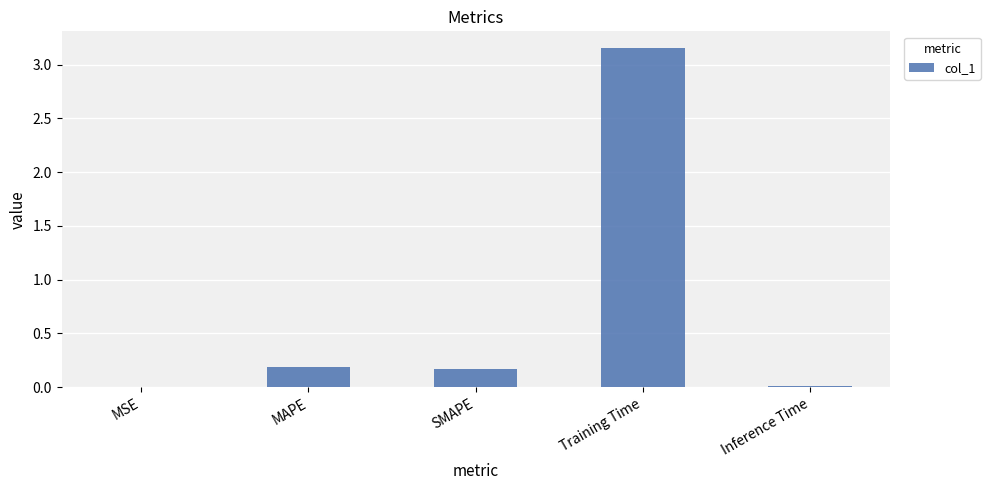

Is it true that the value at Inference Time is 0.0?

True